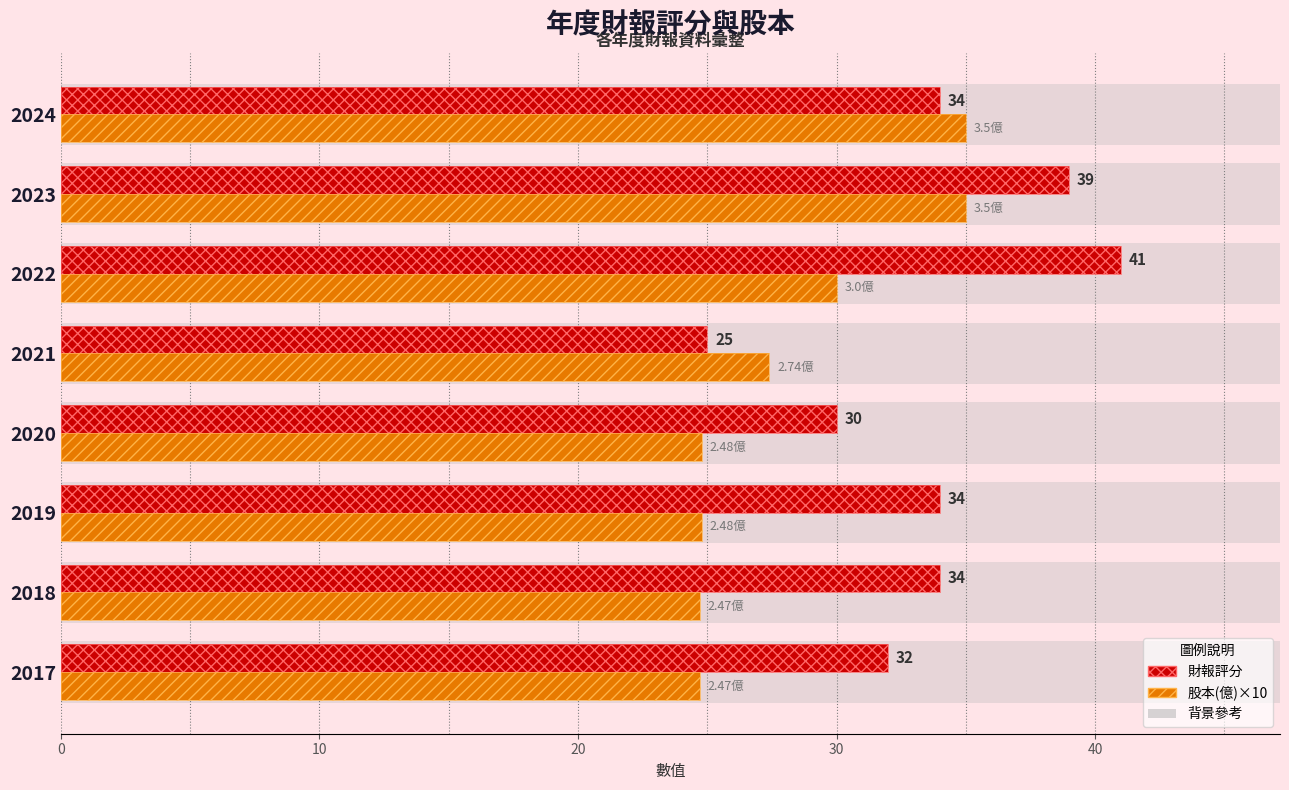

Is the value of 股本(億)×10 at 2019 greater than the value of 財報評分 at 2020?

No